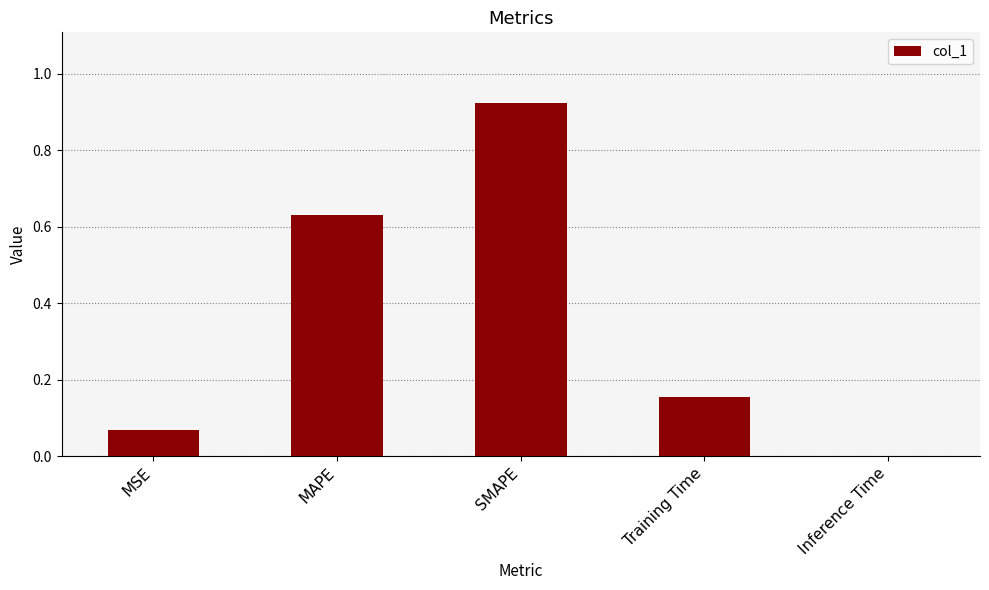

What is the change in value from MSE to MAPE?

+0.6